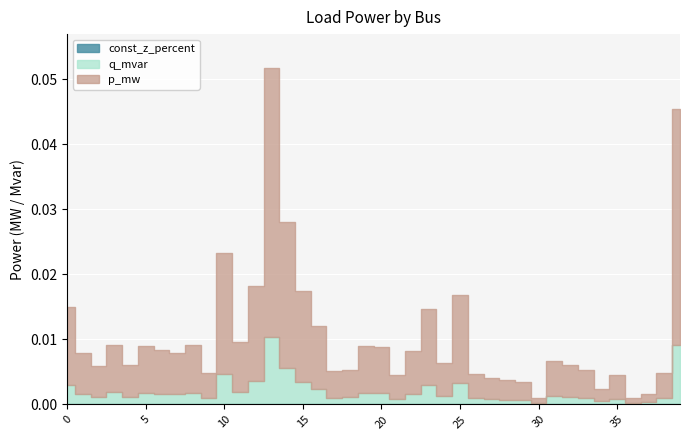

At which category does the chart reach its peak across all series?

13